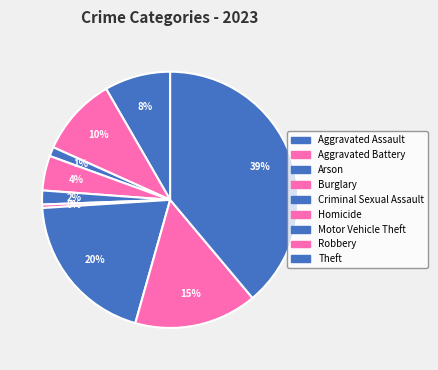

True or false: Arson accounts for 1% of the total.

True